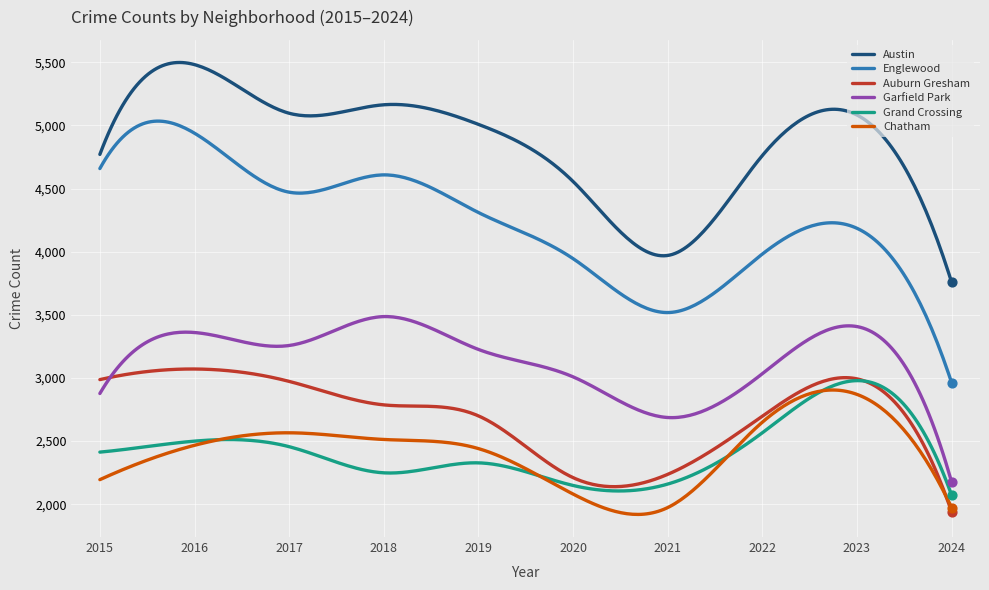

At how many categories does at least one series exceed 3152?

300